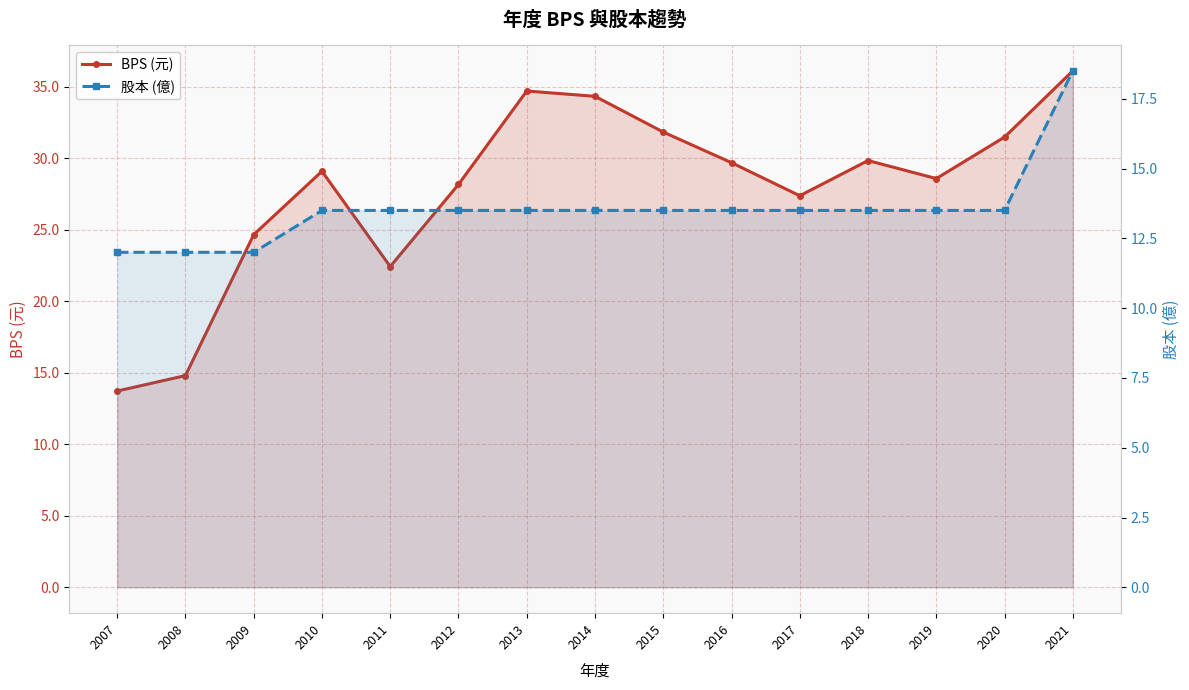

Reading left to right, extract all data points from this chart.

BPS (元): 13.7	14.8	24.6	29.1	22.4	28.2	34.7	34.3	31.8	29.7	27.4	29.8	28.6	31.5	36.1
股本 (億): 12.0	12.0	12.0	13.5	13.5	13.5	13.5	13.5	13.5	13.5	13.5	13.5	13.5	13.5	18.5